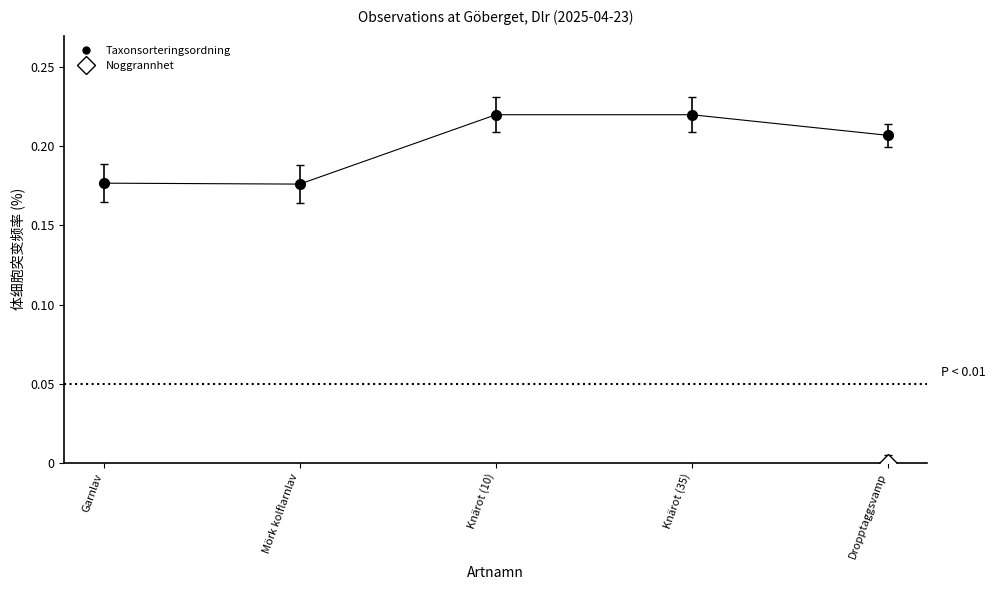

List the labels in order of value, largest first.

Knärot (10), Knärot (35), Dropptaggsvamp, Garnlav, Mörk kolflarnlav